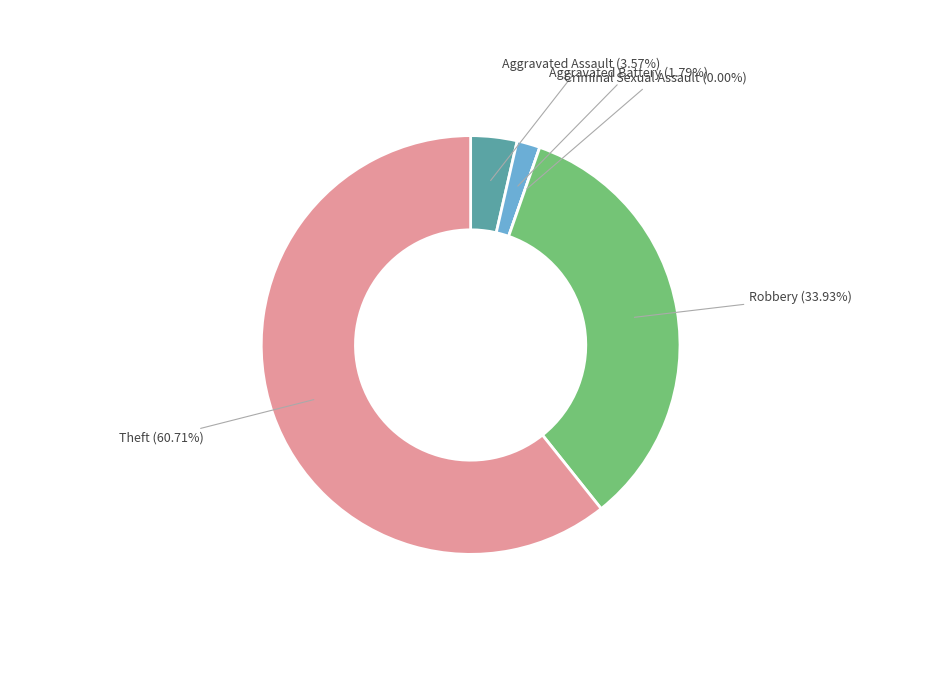

What percentage is the Aggravated Battery slice, to the nearest percent?

2%